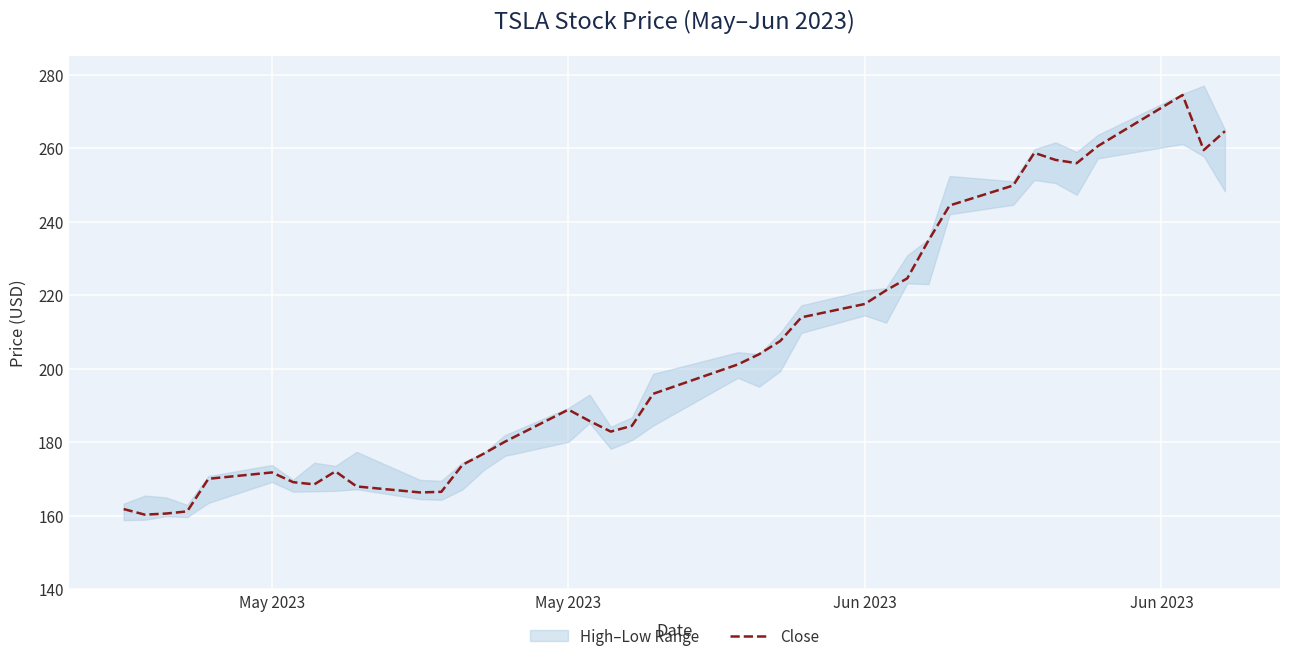

What is the difference between the maximum and minimum values?

114.1